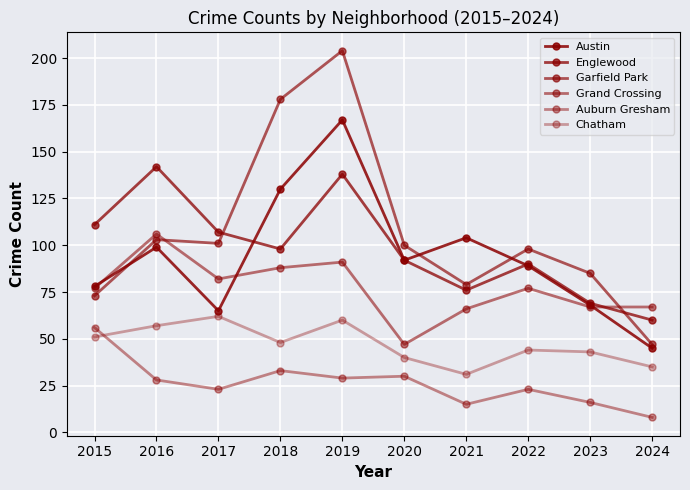

After their last crossing, which series has the higher values: Grand Crossing or Englewood?

Grand Crossing